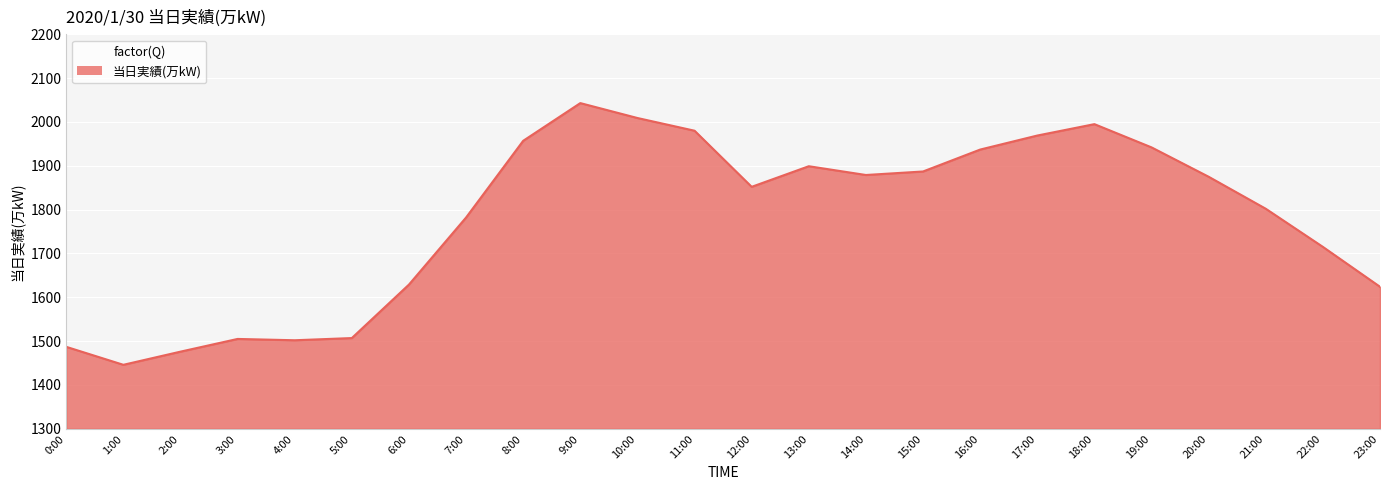

What is the difference between the maximum and minimum values?

597